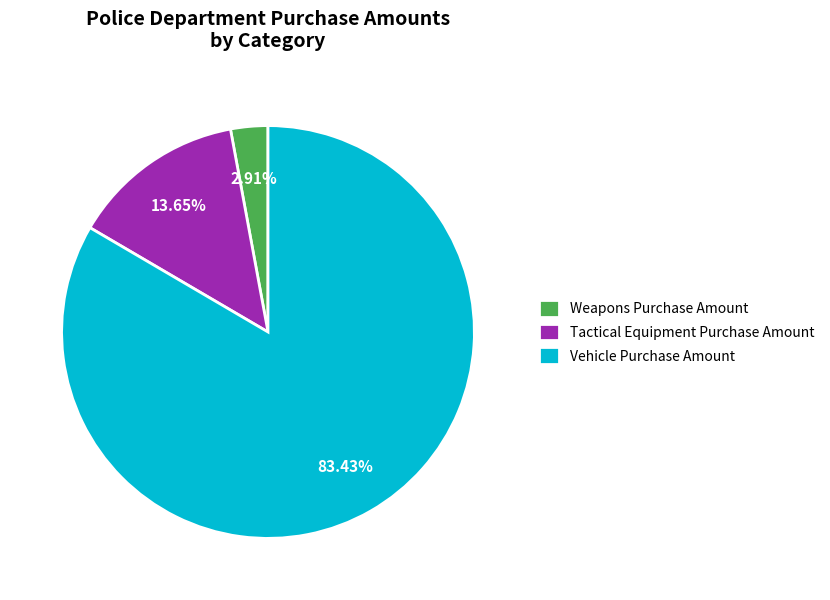

Is the sum of Vehicle Purchase Amount and Tactical Equipment Purchase Amount greater than half?

Yes